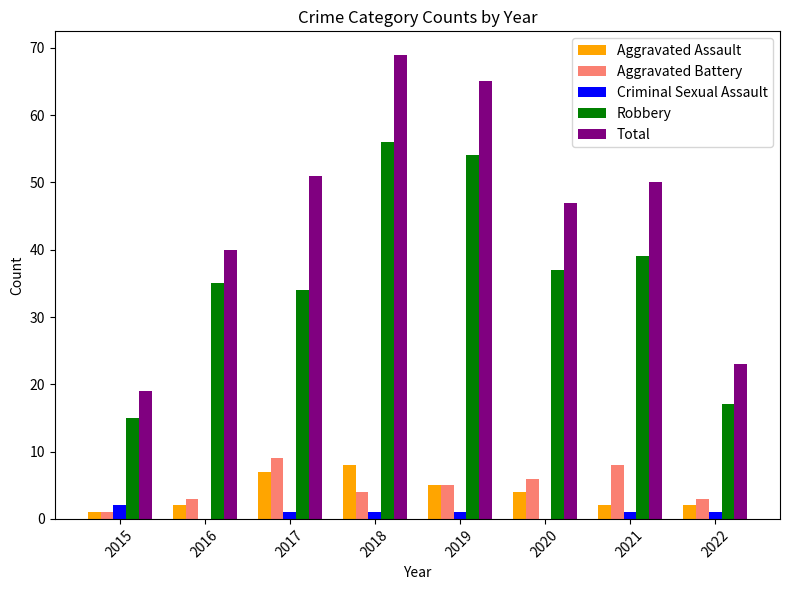

Which series has the largest range (max minus min)?

Total